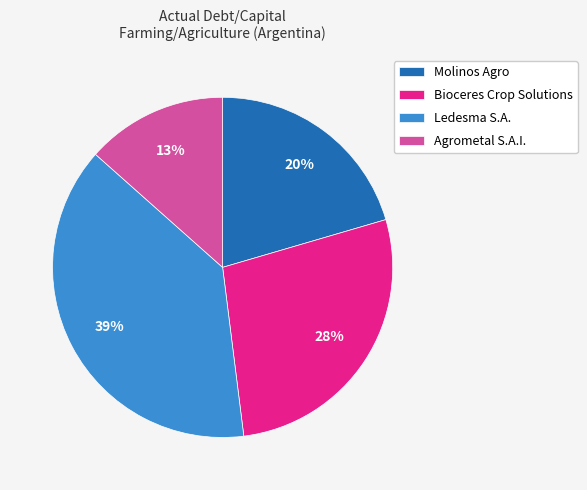

Do Bioceres Crop Solutions and Molinos Agro together represent more than half of the pie?

No